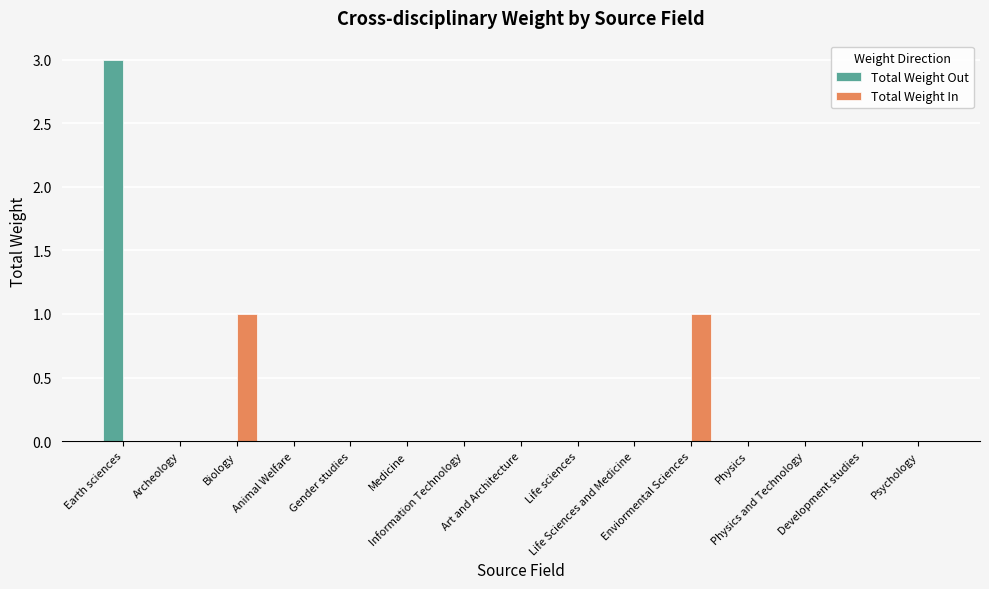

How many Total Weight Out values are between 0 and 1?

14